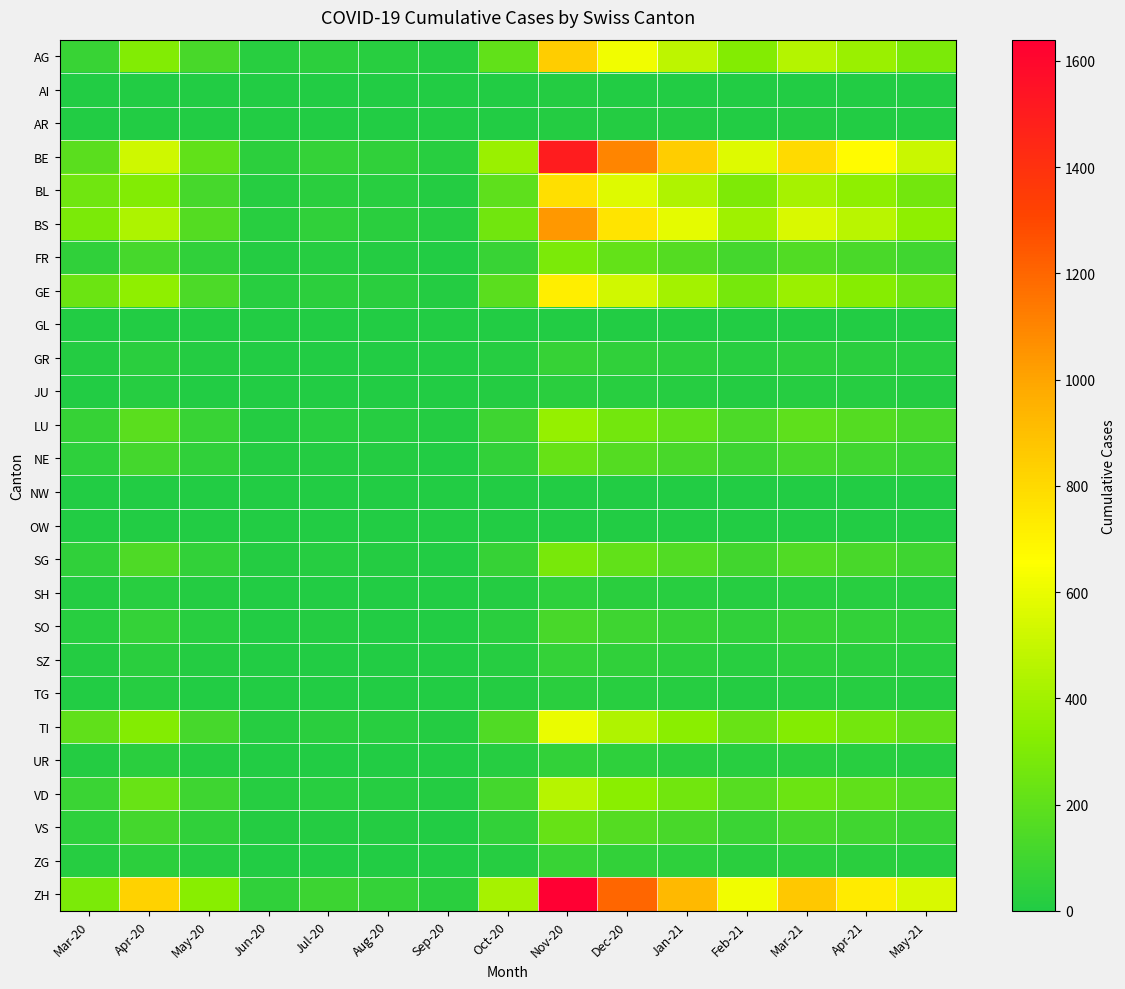

What is the greatest value displayed?

1640